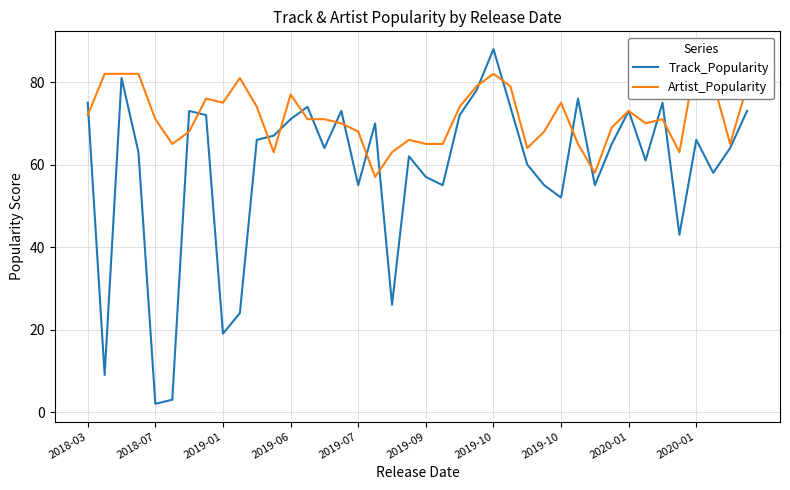

Which series has the largest total across all categories?

Artist_Popularity